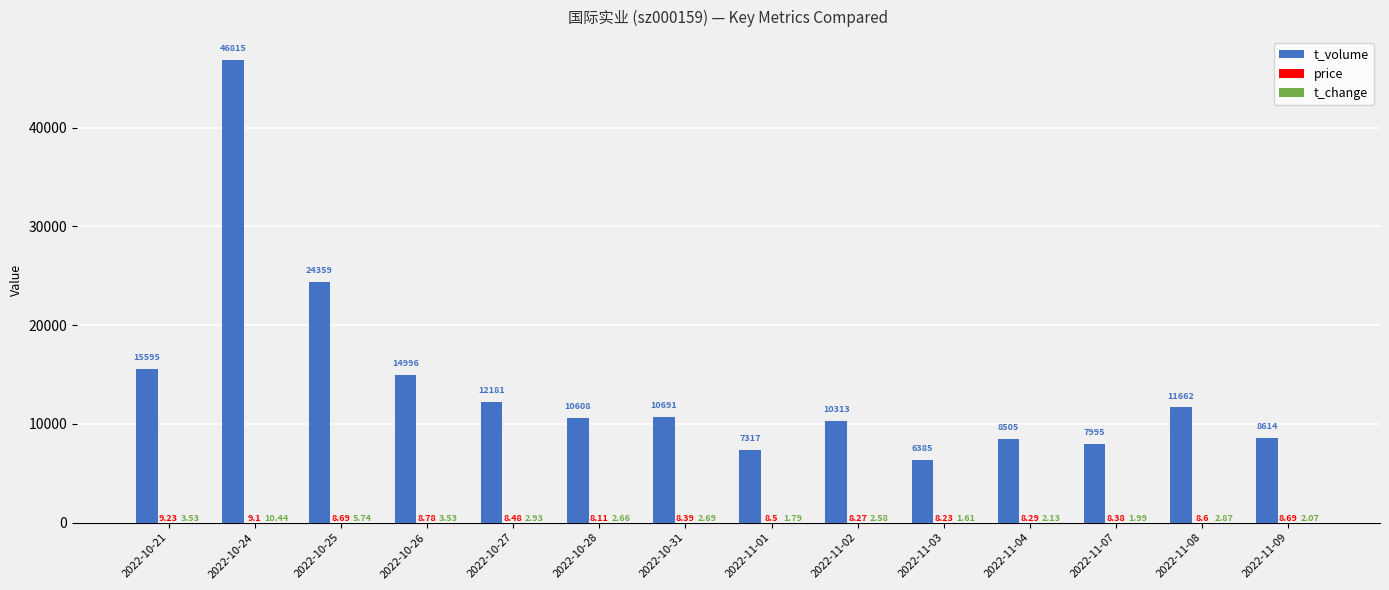

Which series changed the most between 2022-11-02 and 2022-11-07?

t_volume